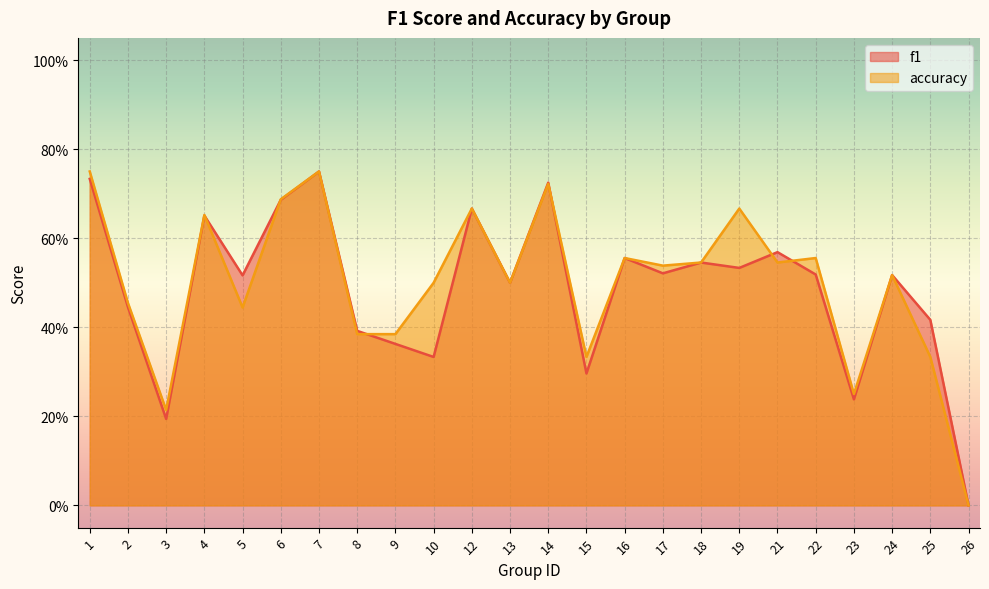

How many times do f1 and accuracy cross each other?

6